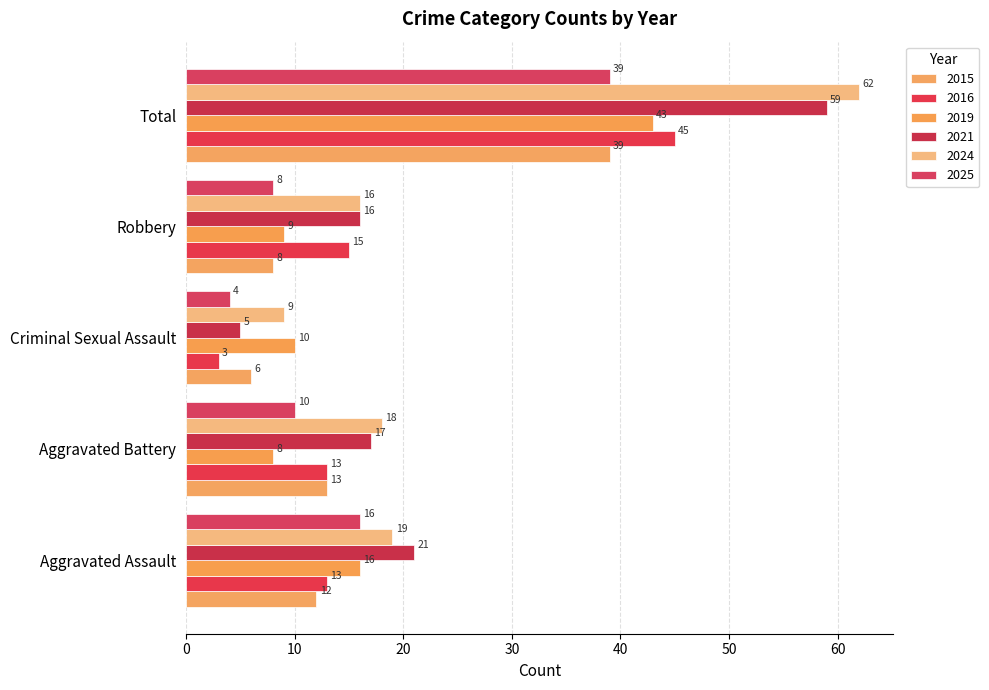

How many series are shown in this chart?

6